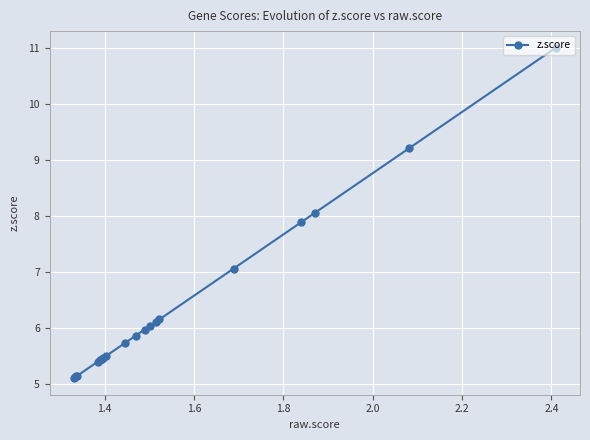

What is the greatest value displayed?

11.0